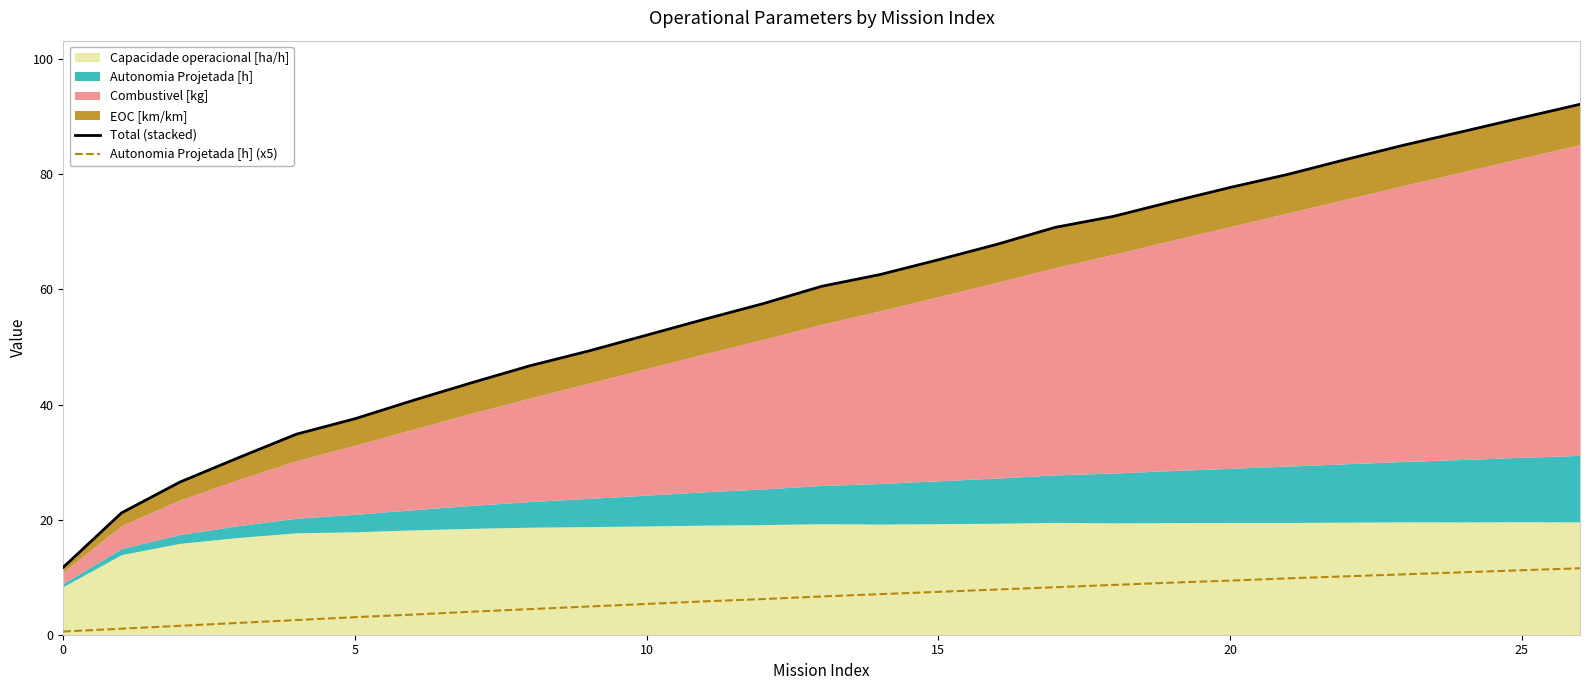

What is the average value of the Total (stacked) series?

58.4